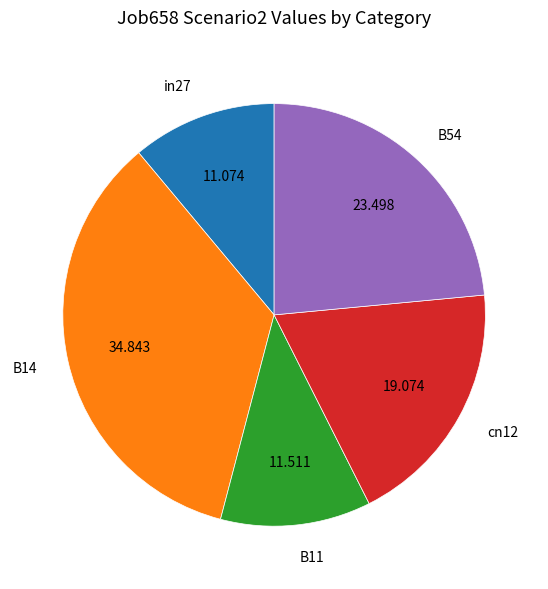

Is B14 the majority of the pie?

No